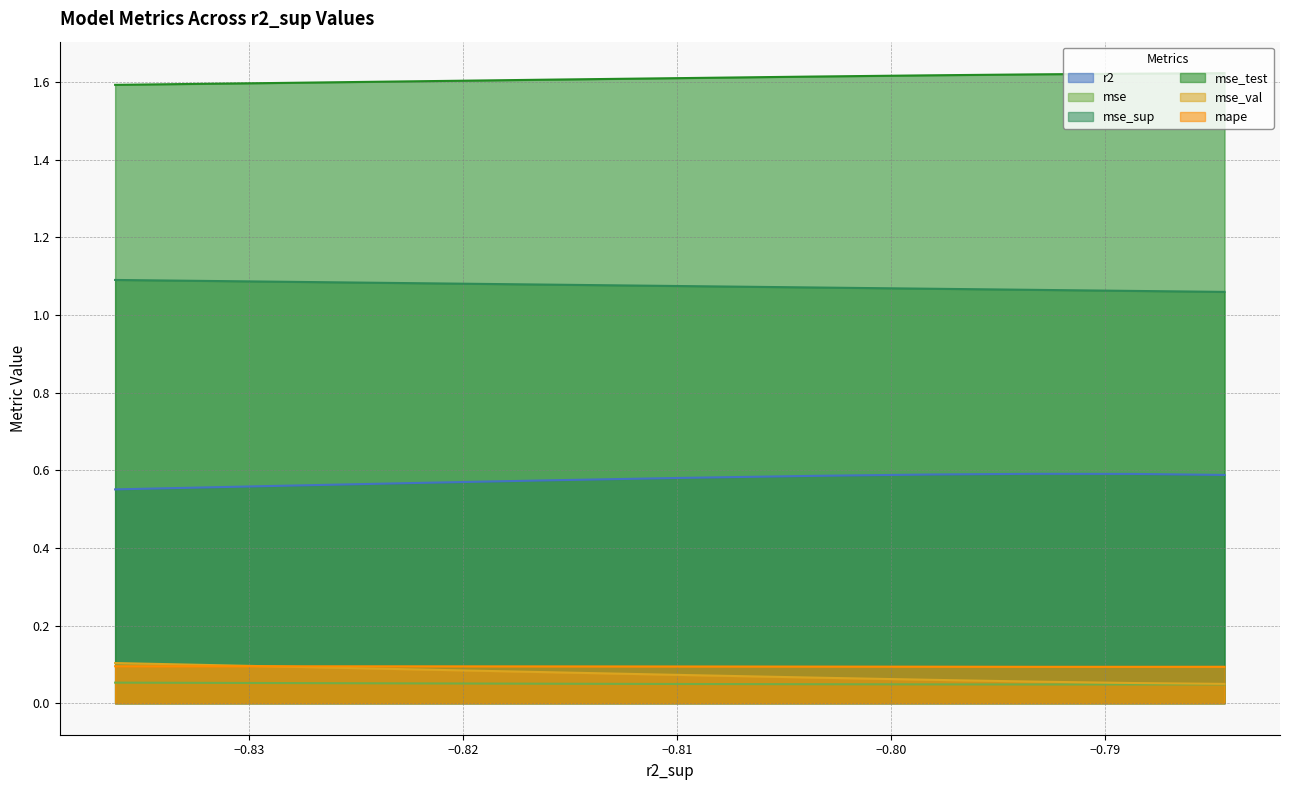

What is the maximum value for mse_sup?

1.1